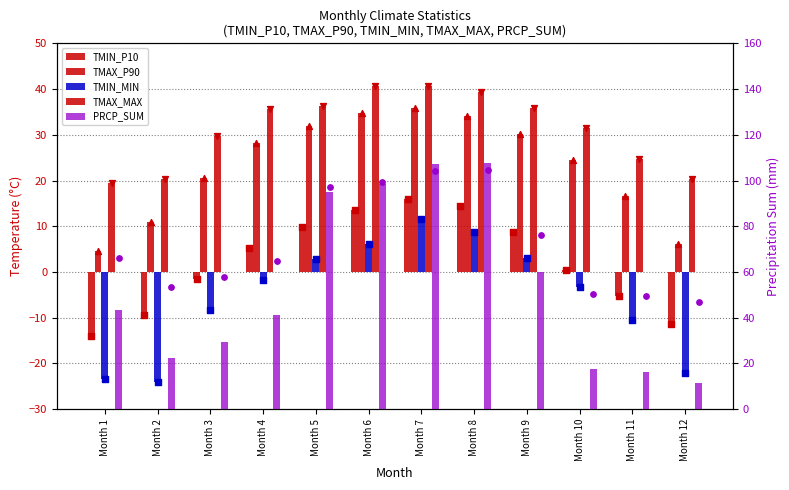

At which category is the sum across all series the highest?

Month 7